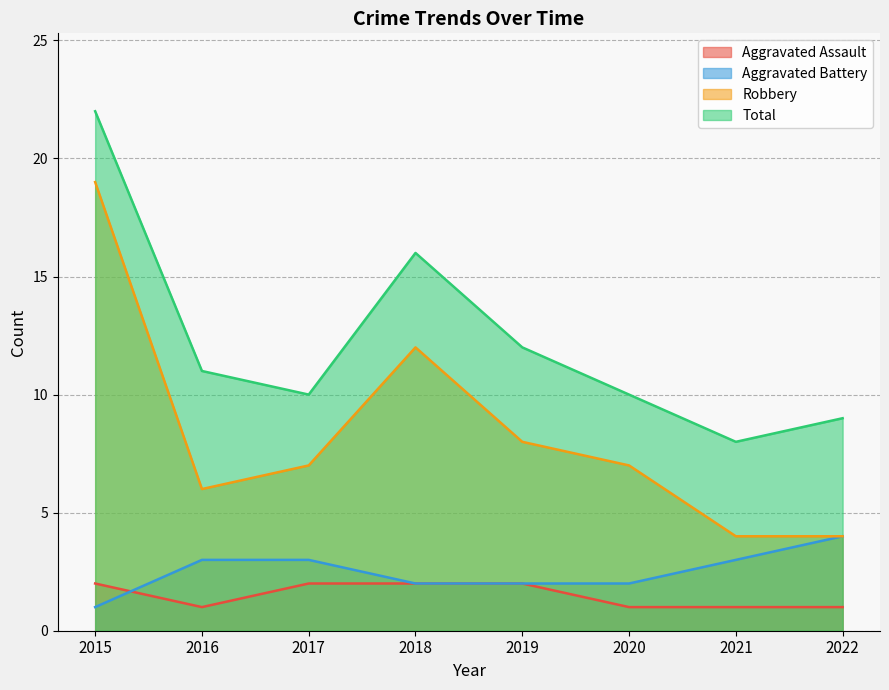

At which label does Robbery first exceed 7?

2015